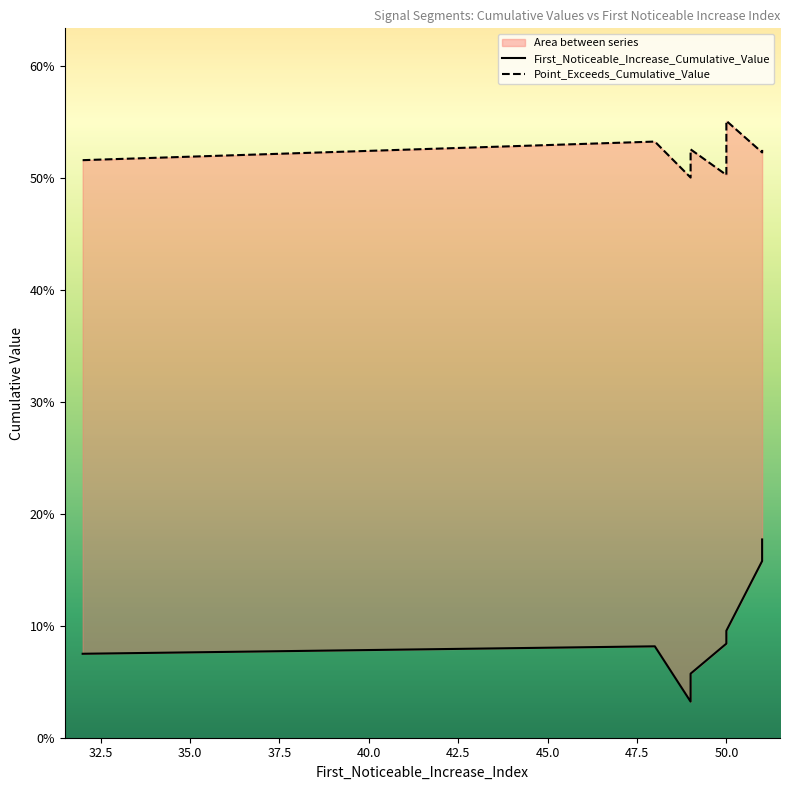

Reading right to left, extract all data points from this chart.

First_Noticeable_Increase_Cumulative_Value: 49=0.1	49=0.0	50=0.1	51=0.2	50=0.1	49=0.0	49=0.0	48=0.1	51=0.2	32=0.1
Point_Exceeds_Cumulative_Value: 49=0.5	49=0.5	50=0.5	51=0.5	50=0.6	49=0.5	49=0.5	48=0.5	51=0.5	32=0.5